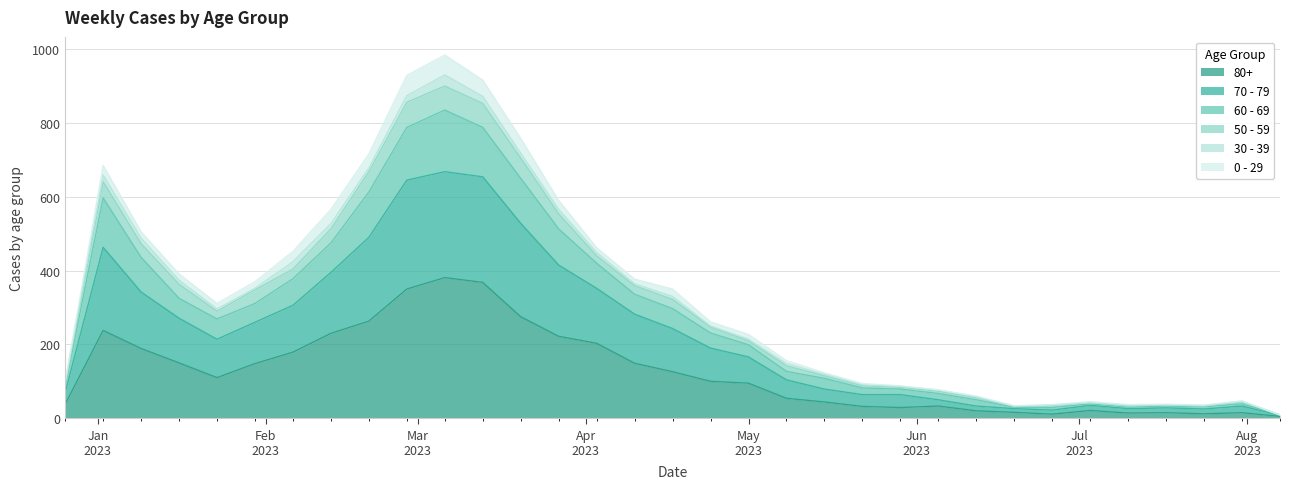

Does the chart display data point markers on the line(s)?

No